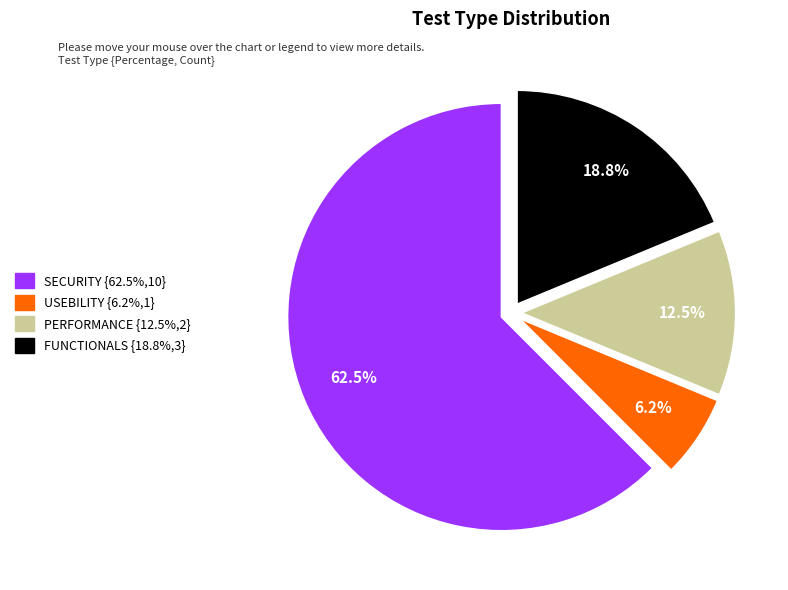

How many segments does this pie chart have?

4